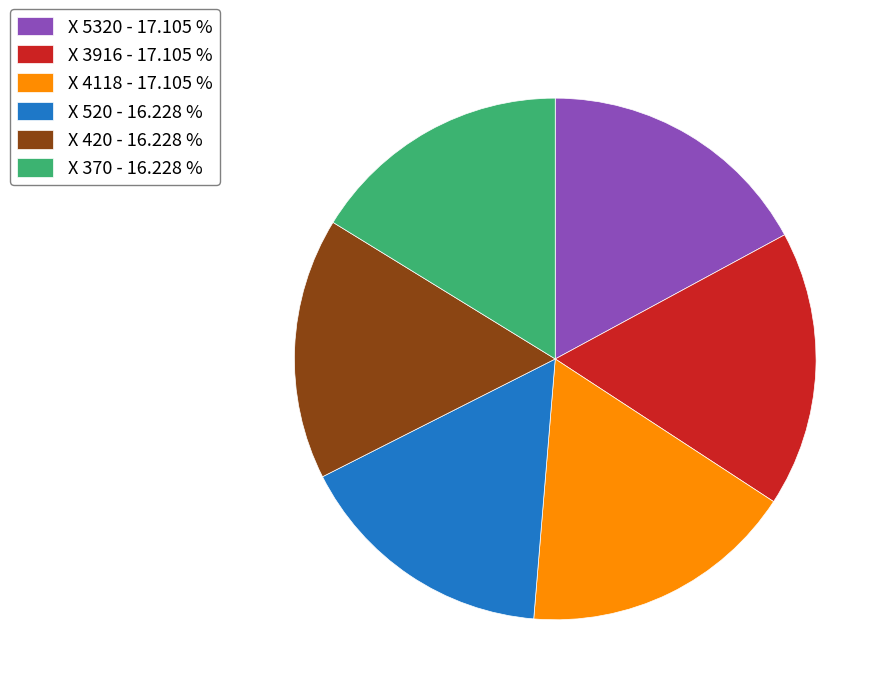

Is there any slice that represents more than half of the pie?

No